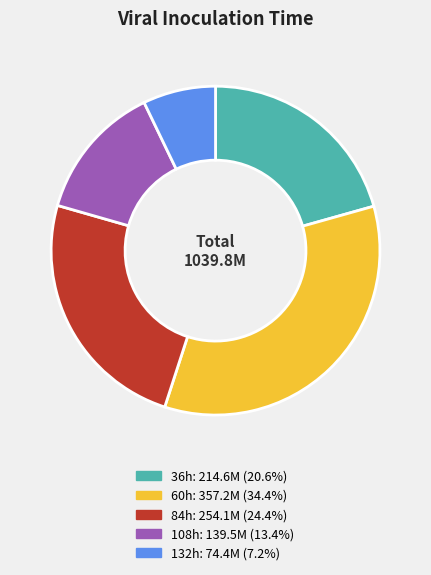

Is there any slice that represents more than half of the pie?

No